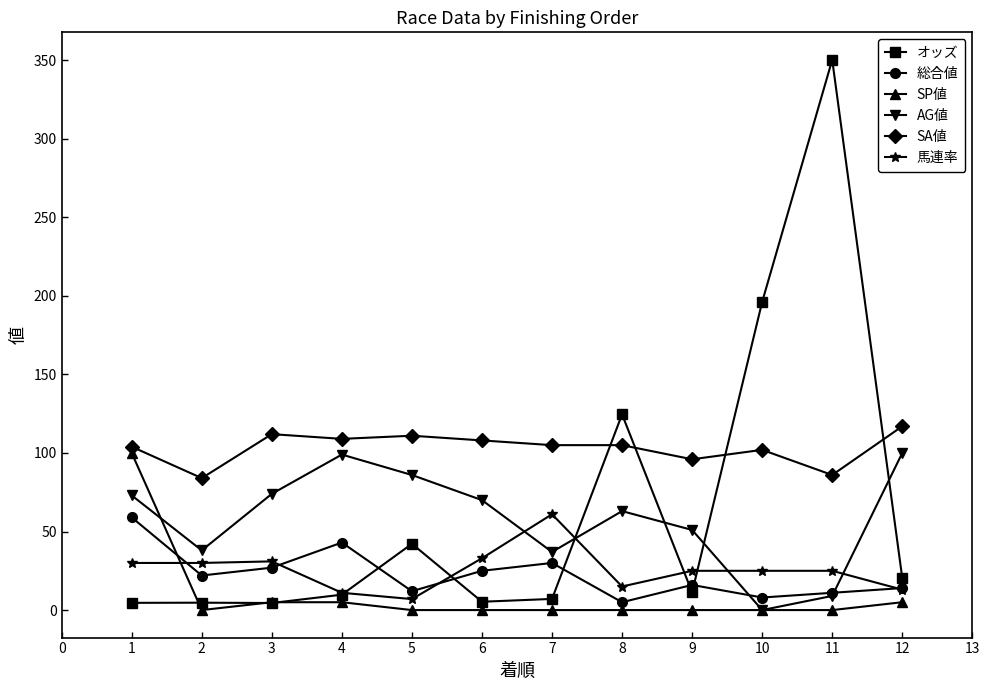

What are all the series names shown in the legend?

オッズ, 総合値, SP値, AG値, SA値, 馬連率